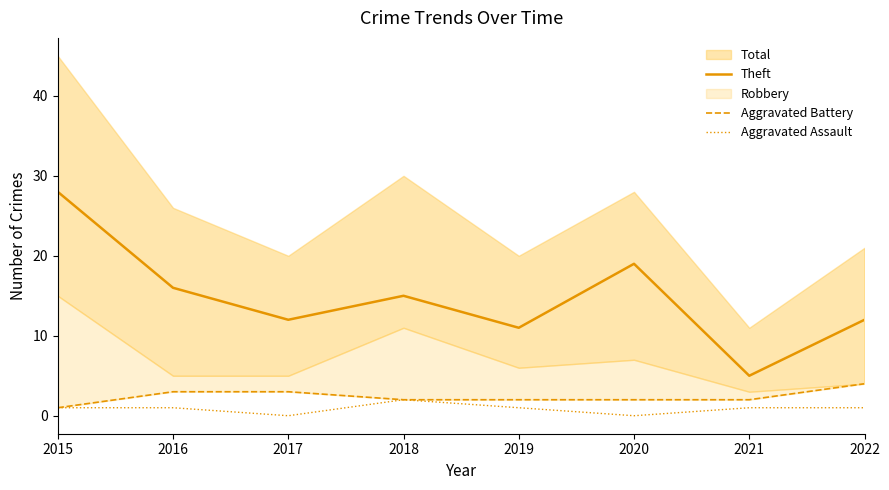

What is the maximum value for Aggravated Assault?

2